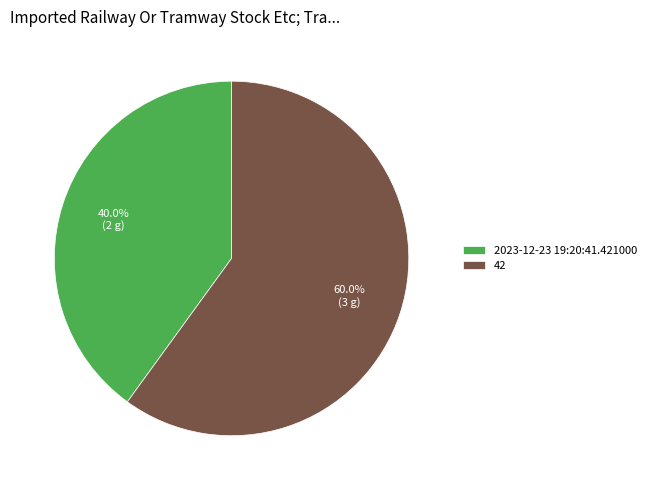

How much of the chart is everything except 42?

40.0%